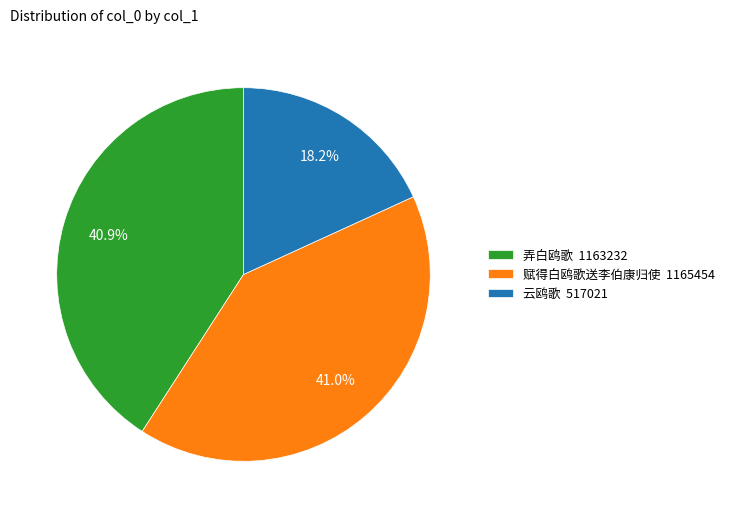

Which slice is the smallest?

云鸥歌 517021